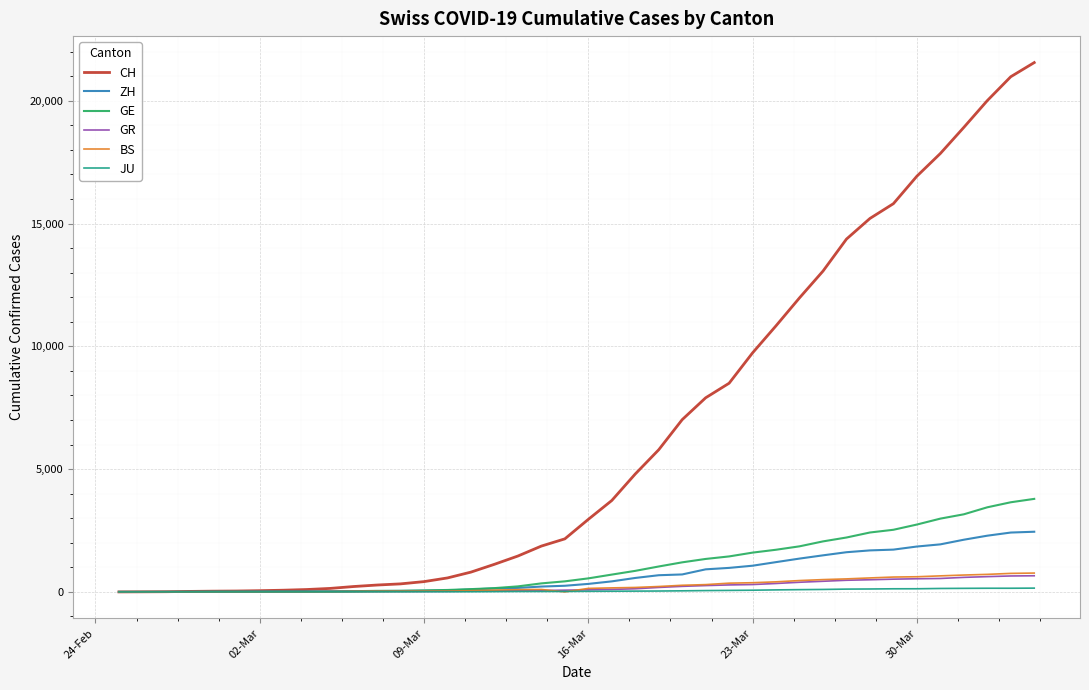

What is the highest value of the GE series?

3788